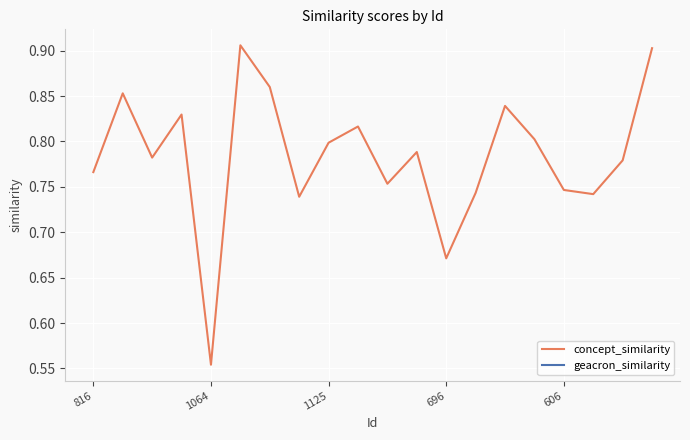

Which category has the lowest value in the concept_similarity series?

1064